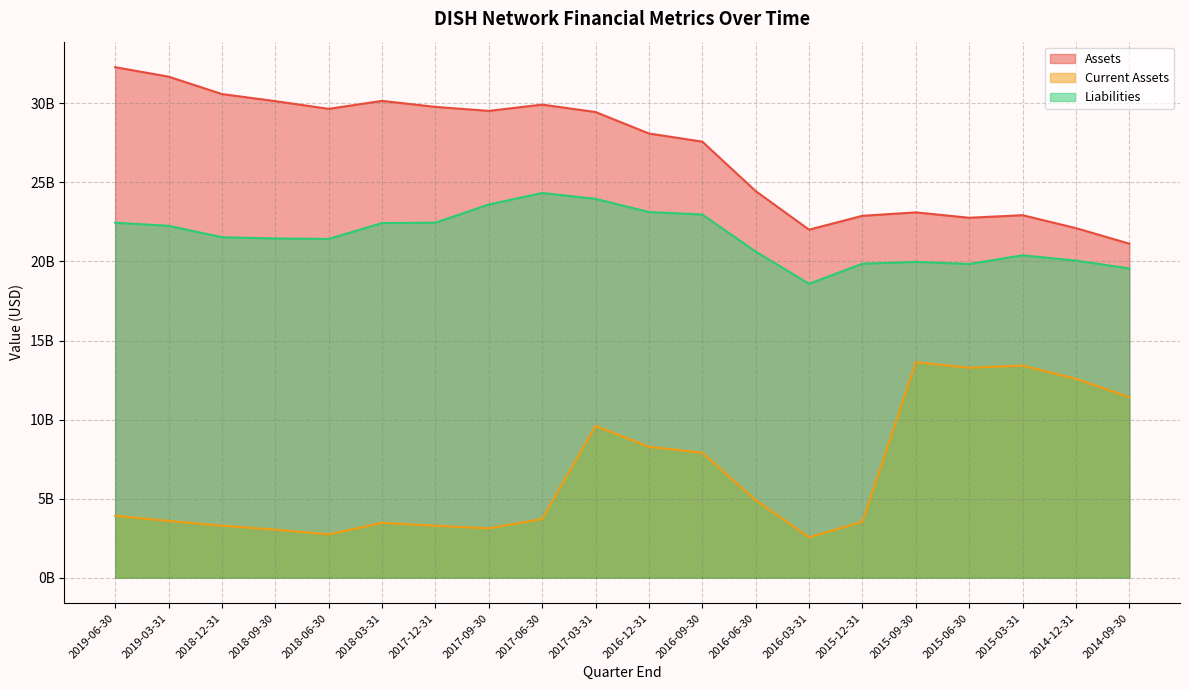

True or false: Current Assets has more than 1 interior local peaks.

True